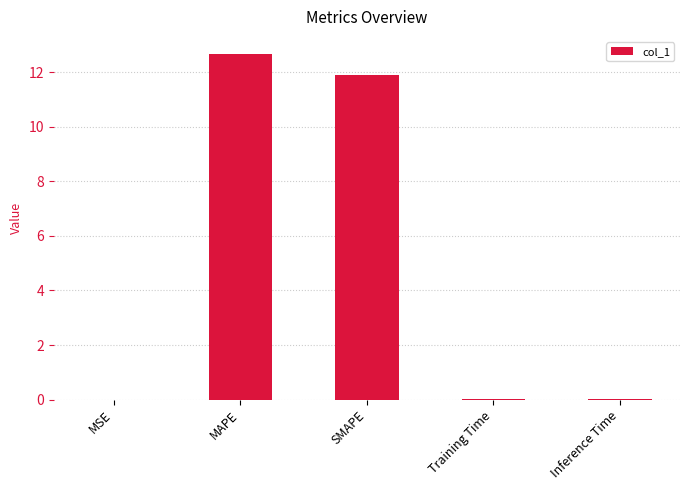

The chart shows a value of 12.7 at MAPE. True or false?

True